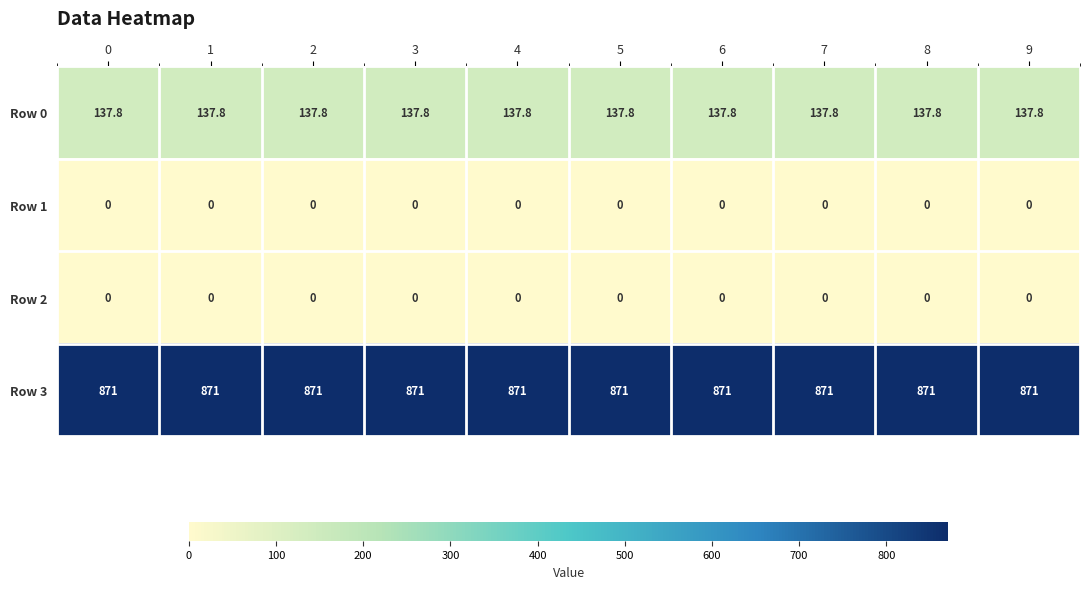

What is the total value across all series at 1?

1008.8